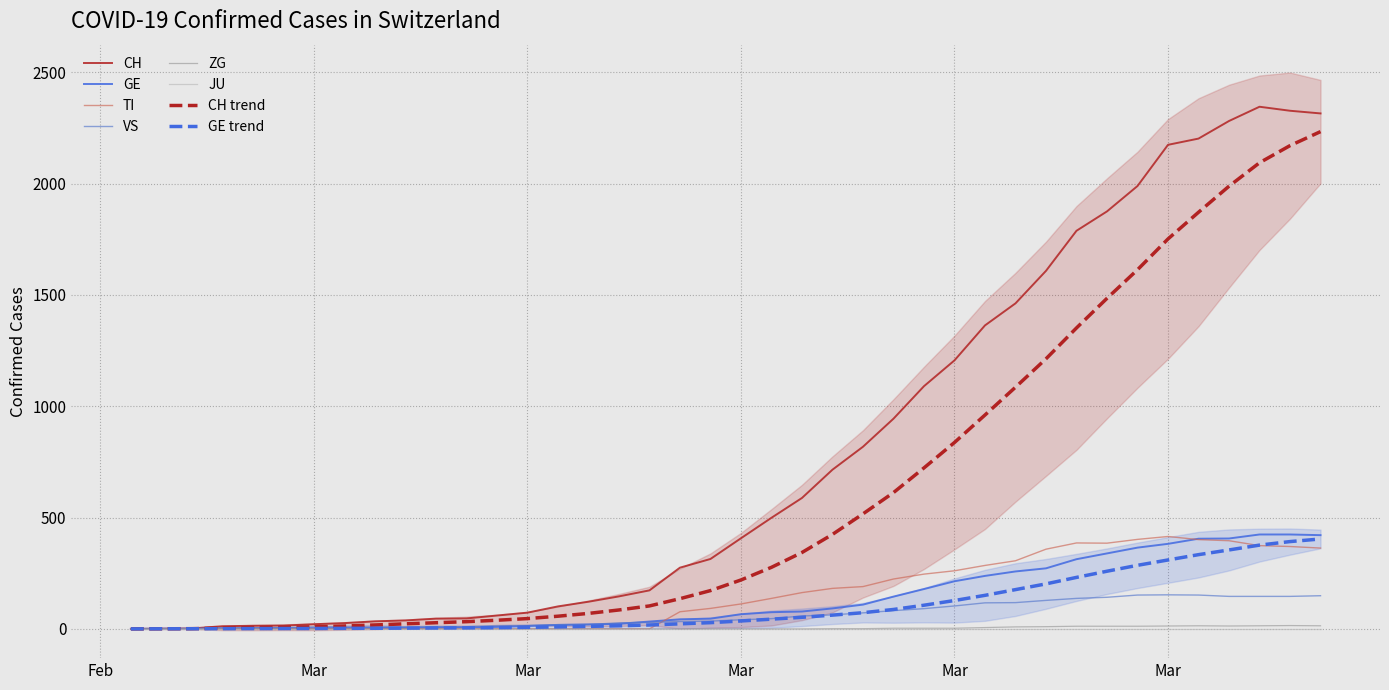

Is it true that TI equals 641 at 32?

False